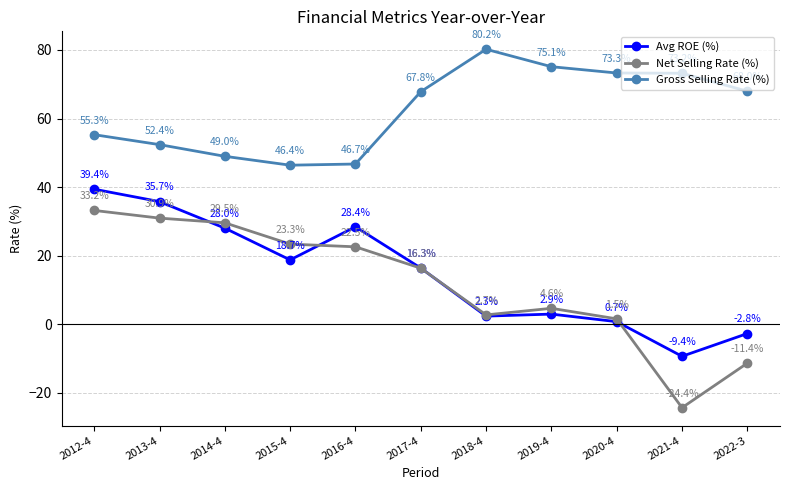

What is the total value across all series at 2013-4?

119.0